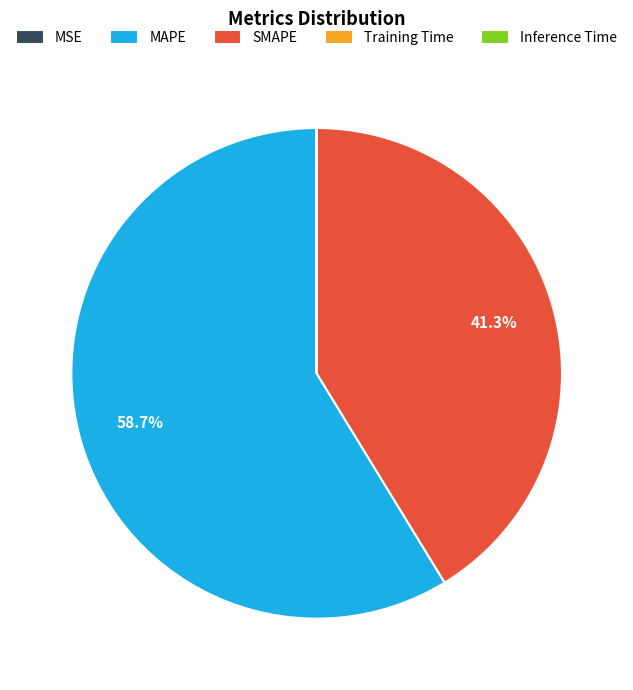

To the nearest percent, what percentage of the pie is MAPE?

59%